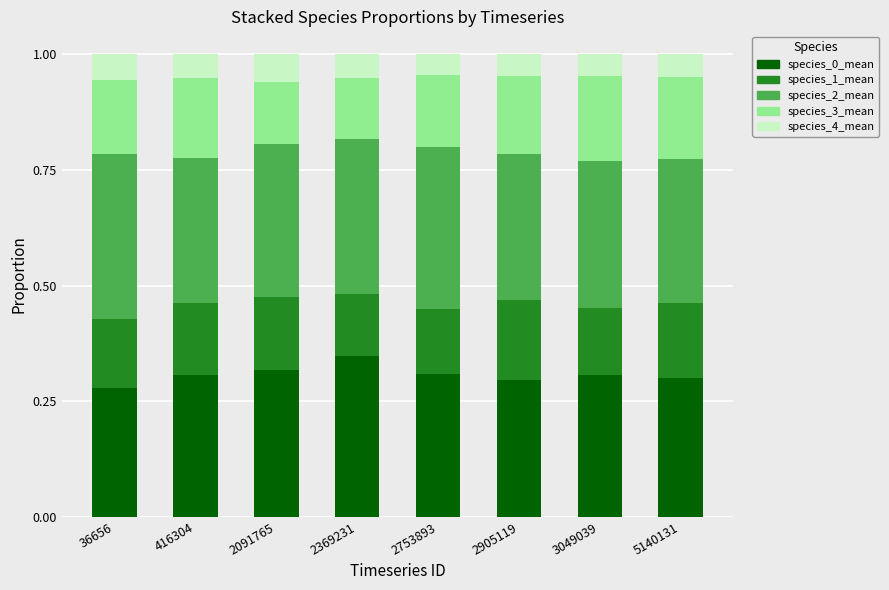

The value of species_0_mean at 3049039 is 0.3. True or false?

True